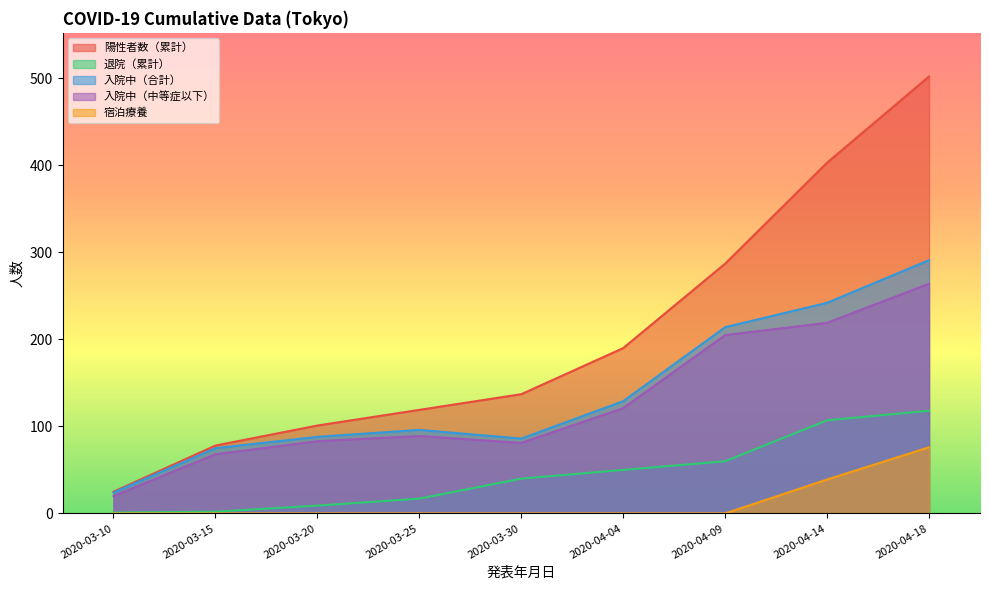

True or false: 退院（累計） and 入院中（合計） cross at least once.

False